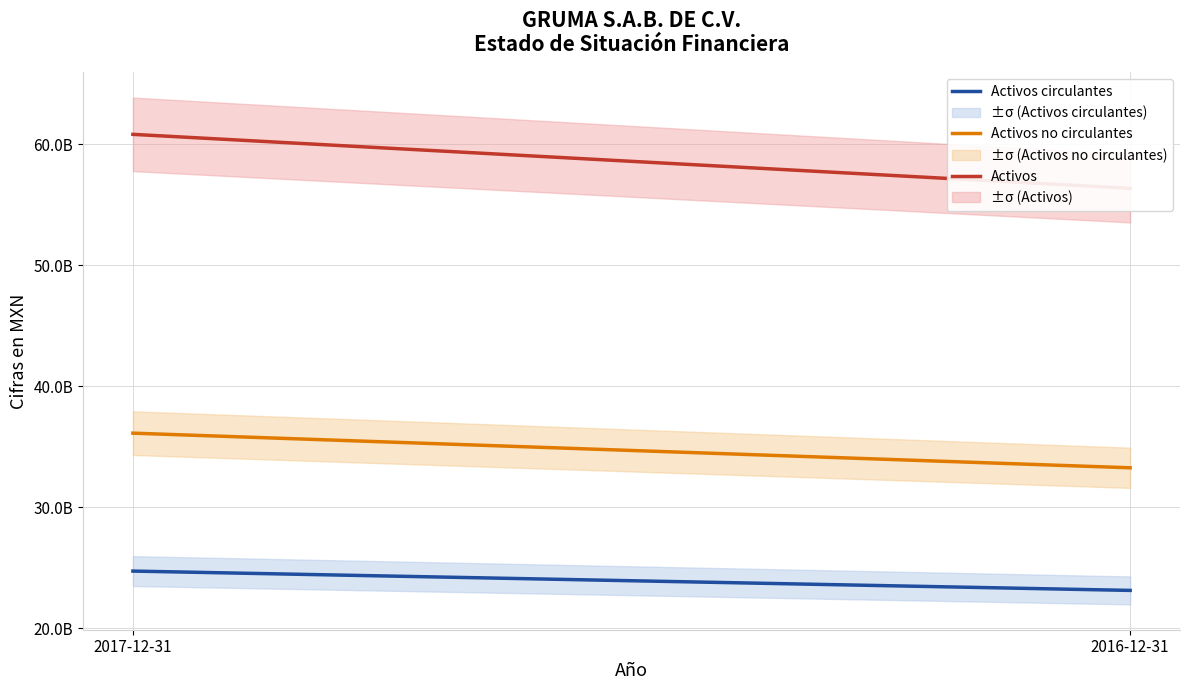

What position from the right is 2016-12-31?

1